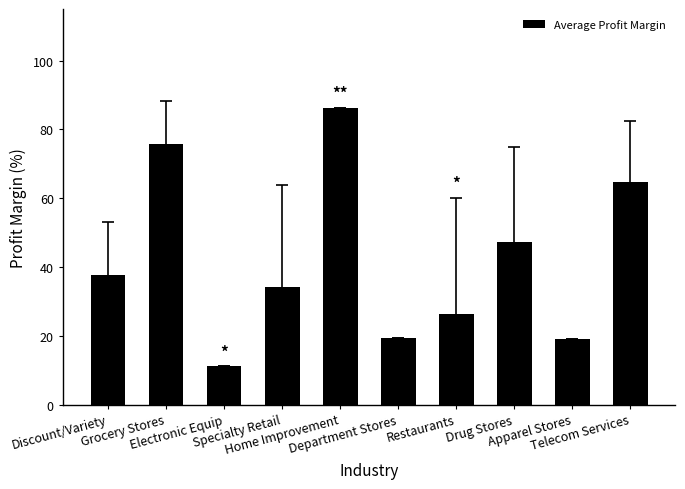

What is the label of the 6th bar from the right?

Home Improvement